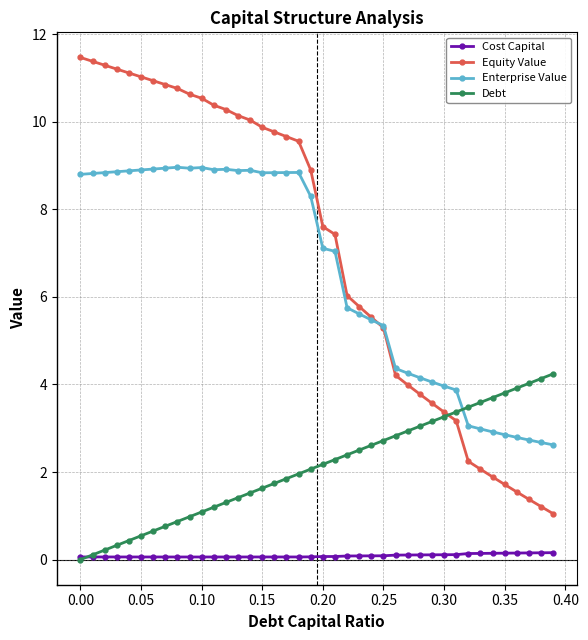

Which series has the widest spread of values?

Equity Value